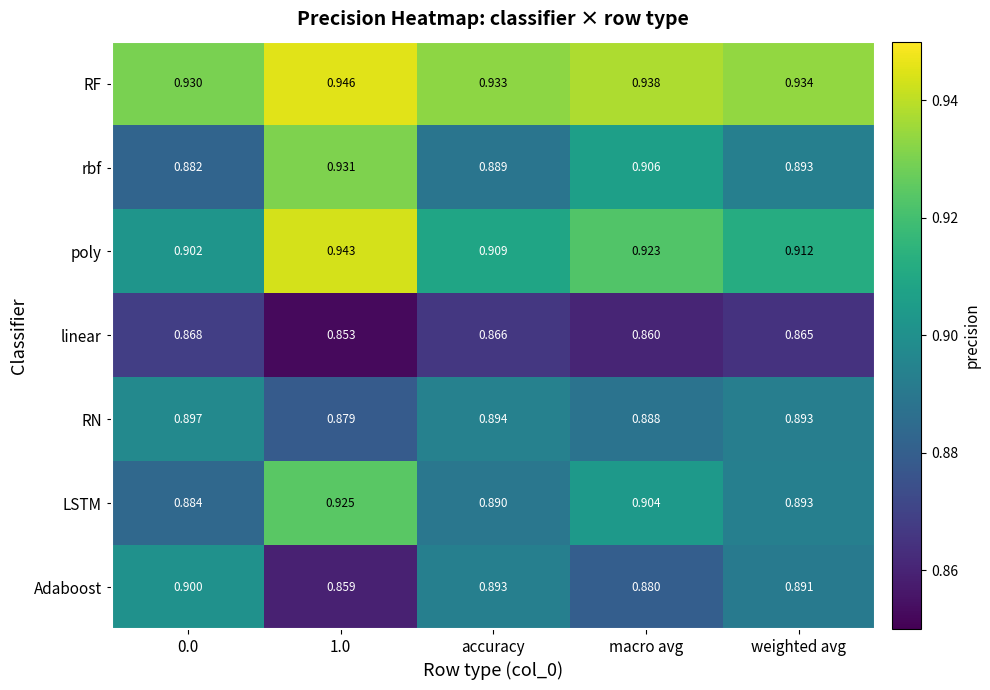

Which series has the widest spread of values?

rbf